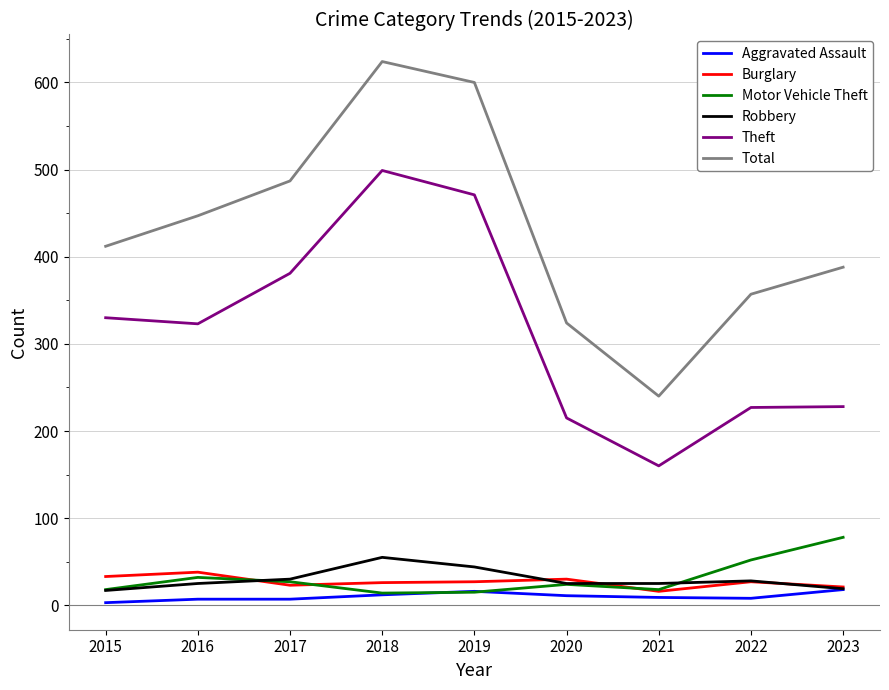

Rank the series by their maximum value, from lowest to highest.

Aggravated Assault, Burglary, Robbery, Motor Vehicle Theft, Theft, Total